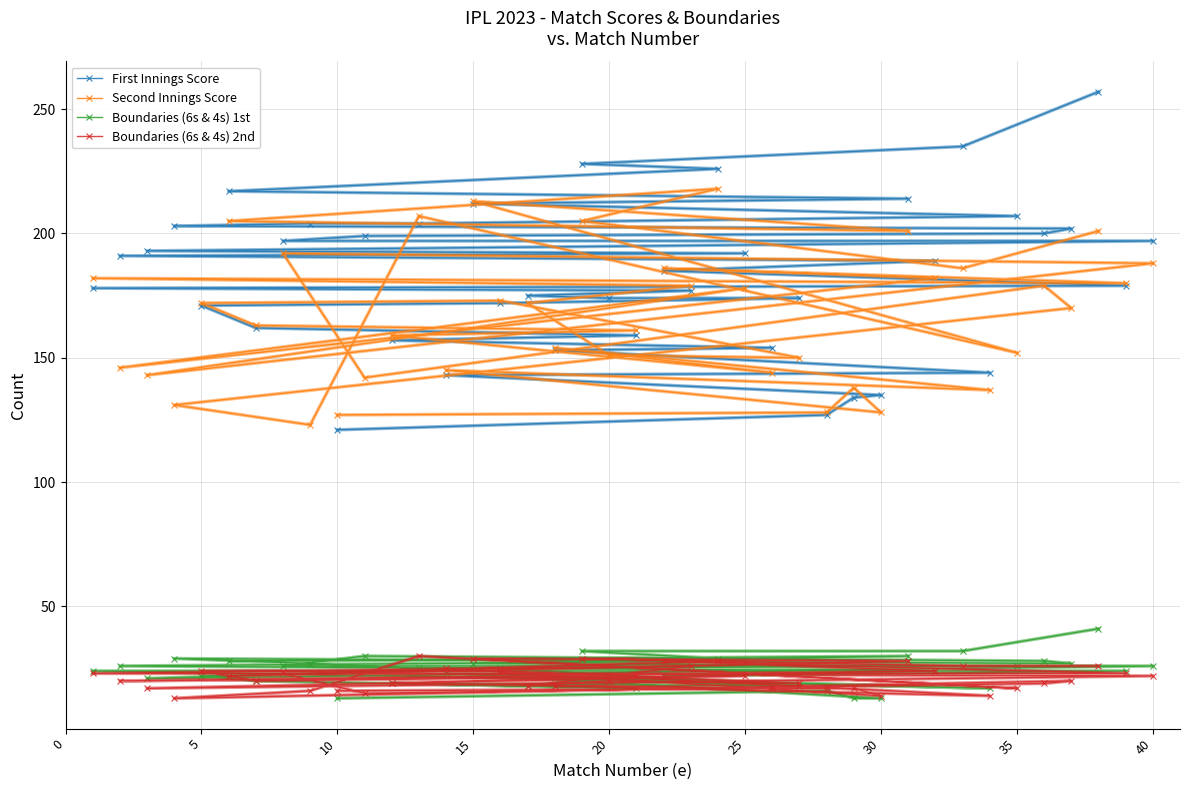

What are all the series names shown in the legend?

First Innings Score, Second Innings Score, Boundaries (6s & 4s) 1st, Boundaries (6s & 4s) 2nd